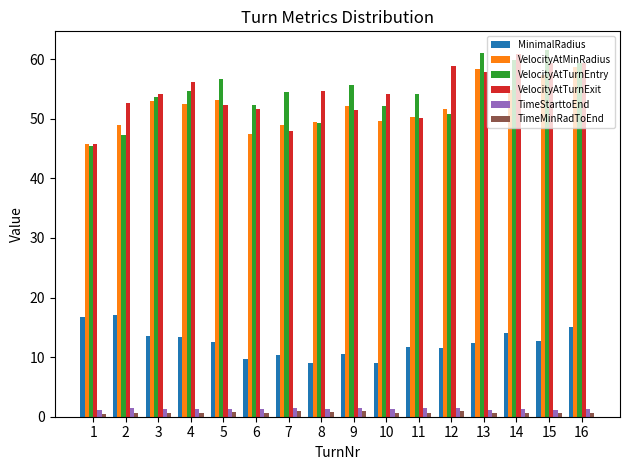

What is the minimum value for VelocityAtMinRadius?

45.7